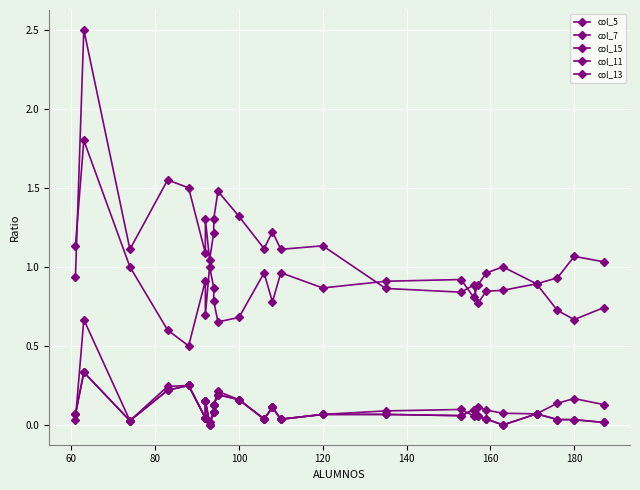

How many interior local valleys does the col_7 series have?

8